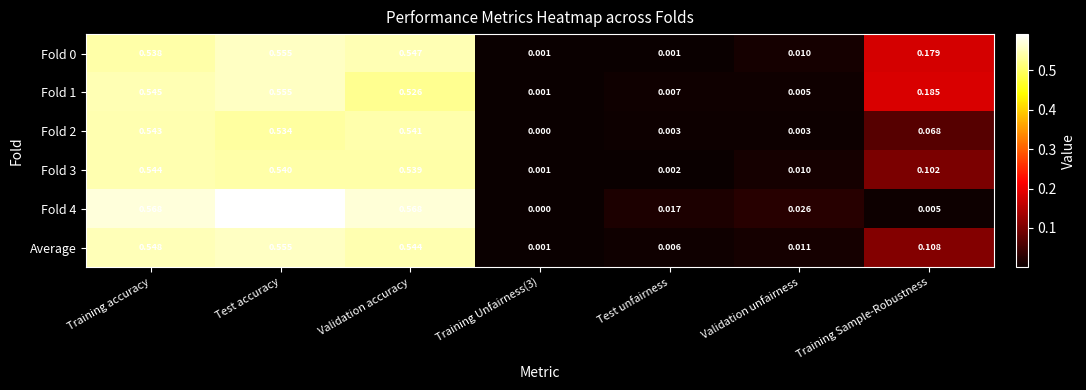

Which category has the highest value across all series?

Test accuracy